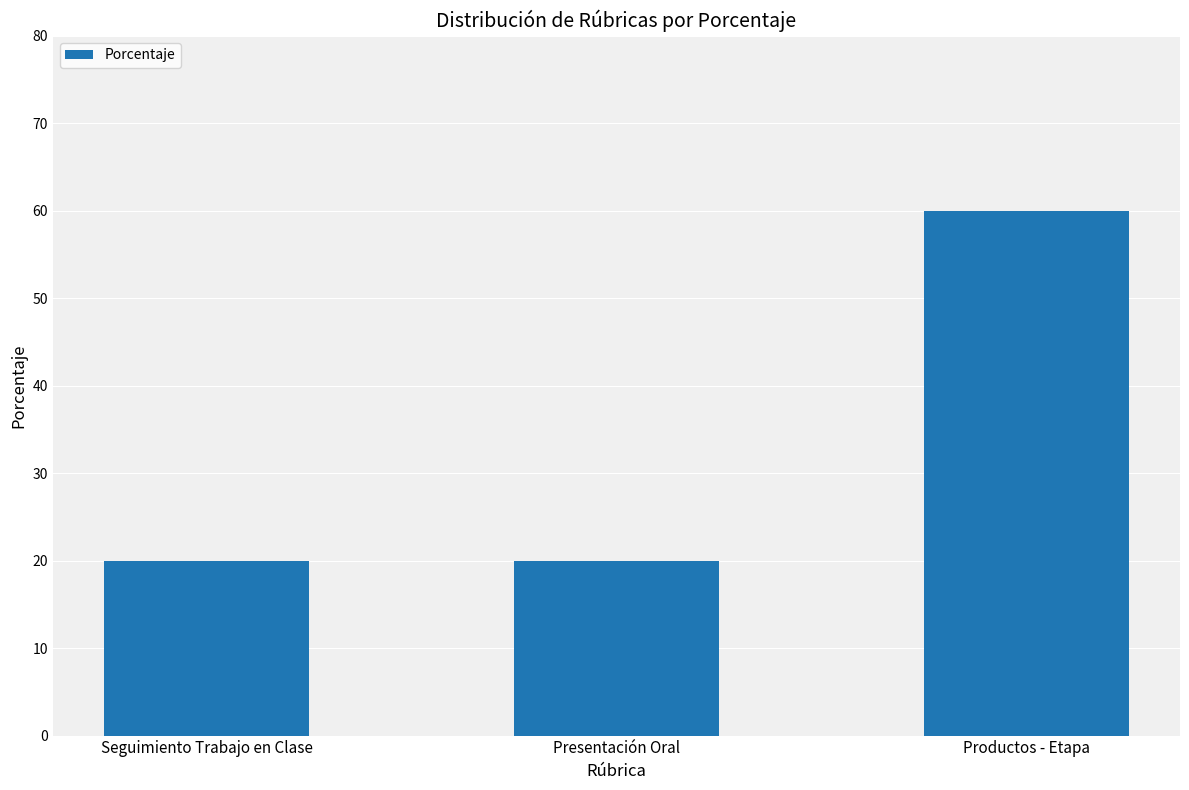

Count the values in the range 20 to 60.

3